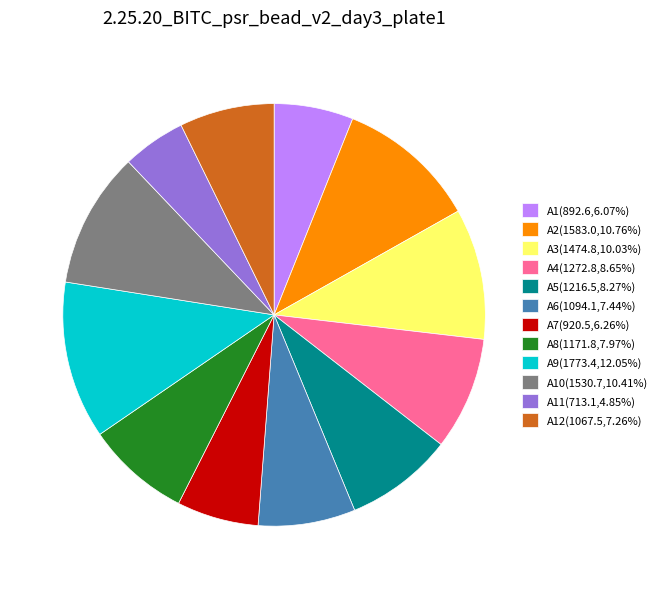

Approximately how many times larger is the value at A4(1272.8,8.65%) compared to A10(1530.7,10.41%)?

0.8